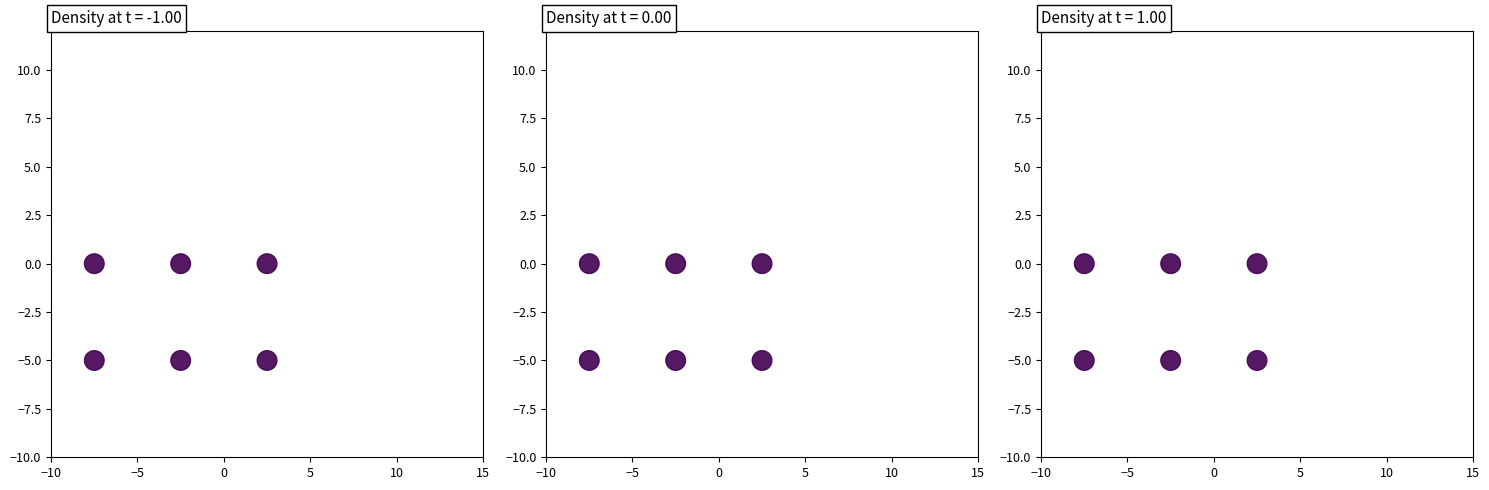

At how many categories does at least one series exceed 1?

3